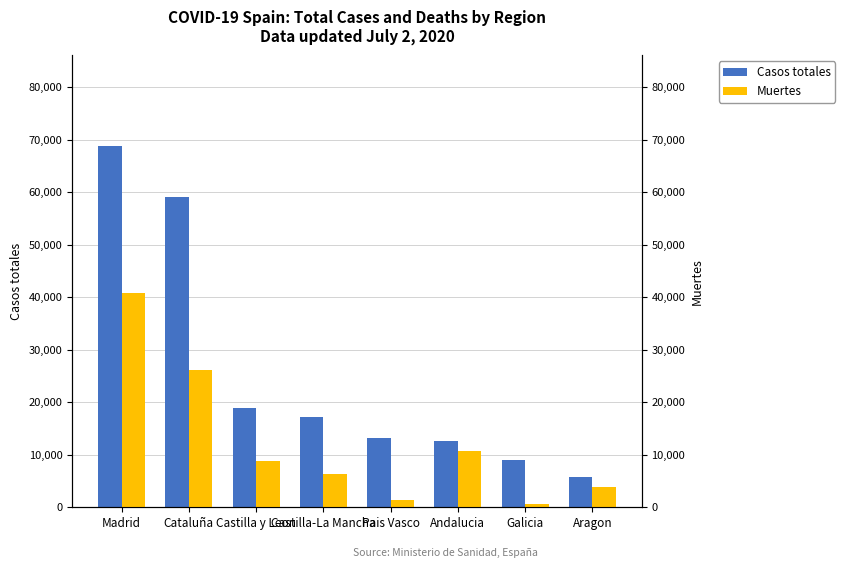

What are all the series names shown in the legend?

Casos totales, Muertes